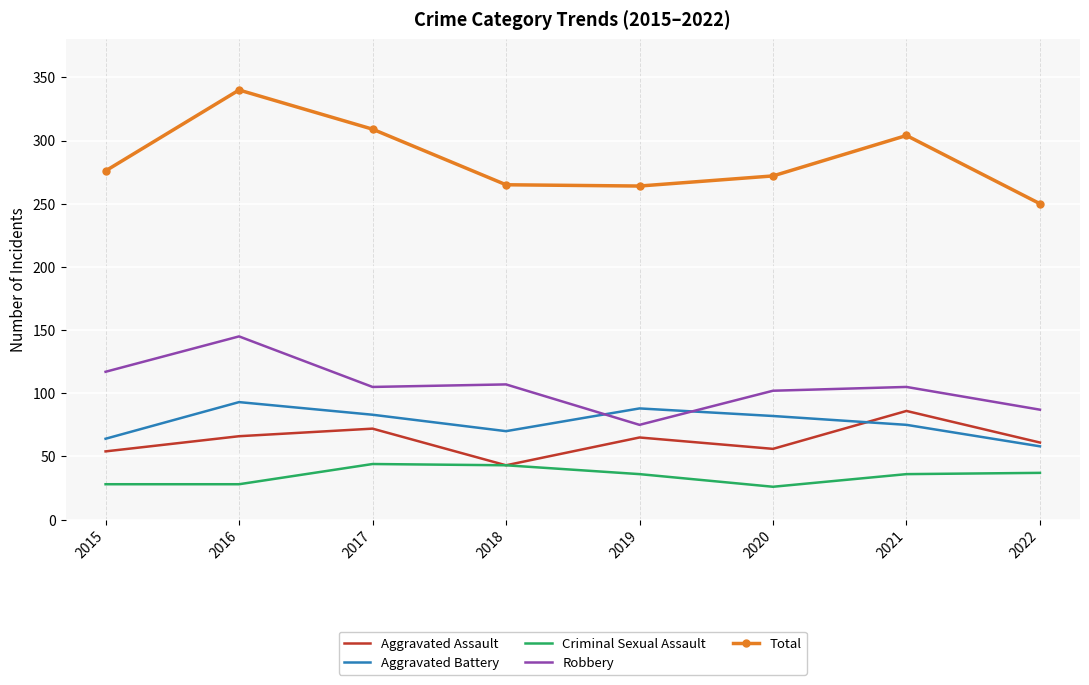

True or false: Aggravated Assault and Robbery cross at least once.

False